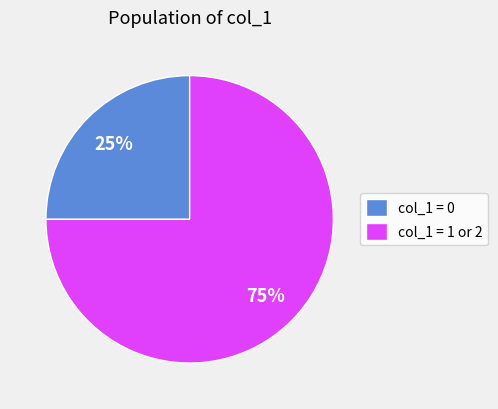

How many segments does this pie chart have?

2